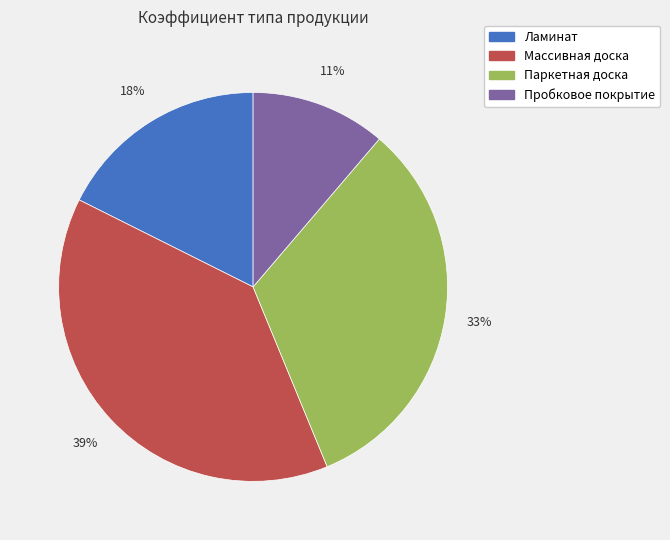

What percentage is the Пробковое покрытие slice, to the nearest percent?

11%